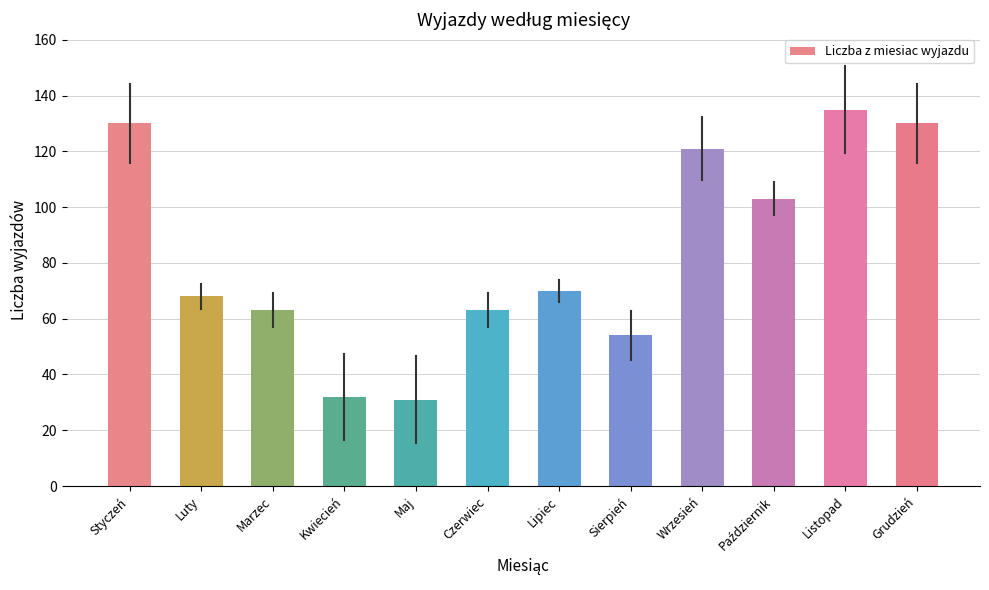

Is it true that the value at Grudzień is 195?

False